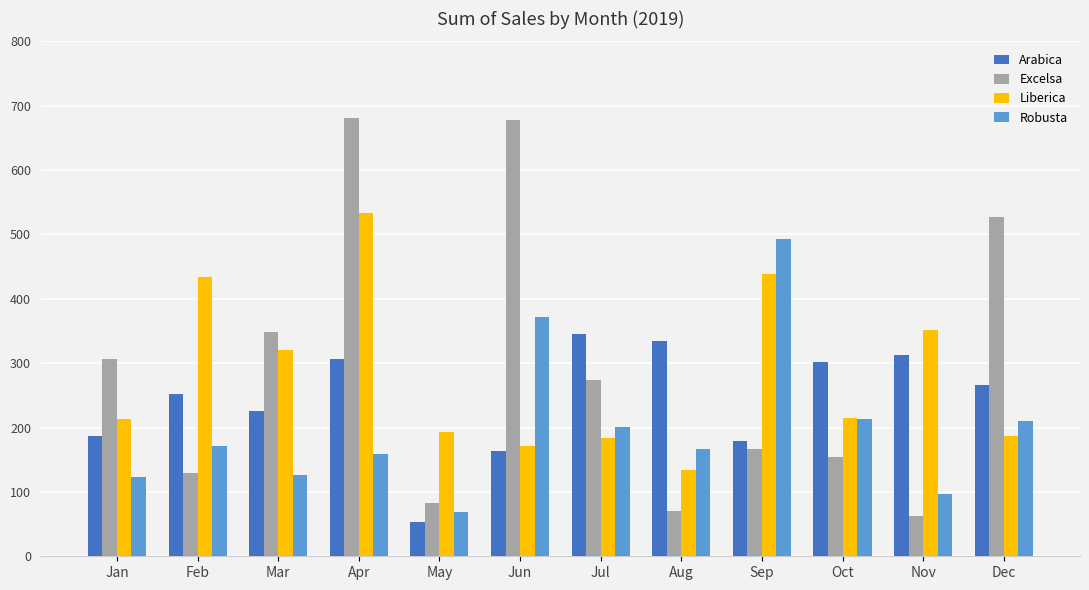

What is the total value across all series at Jul?

1004.2